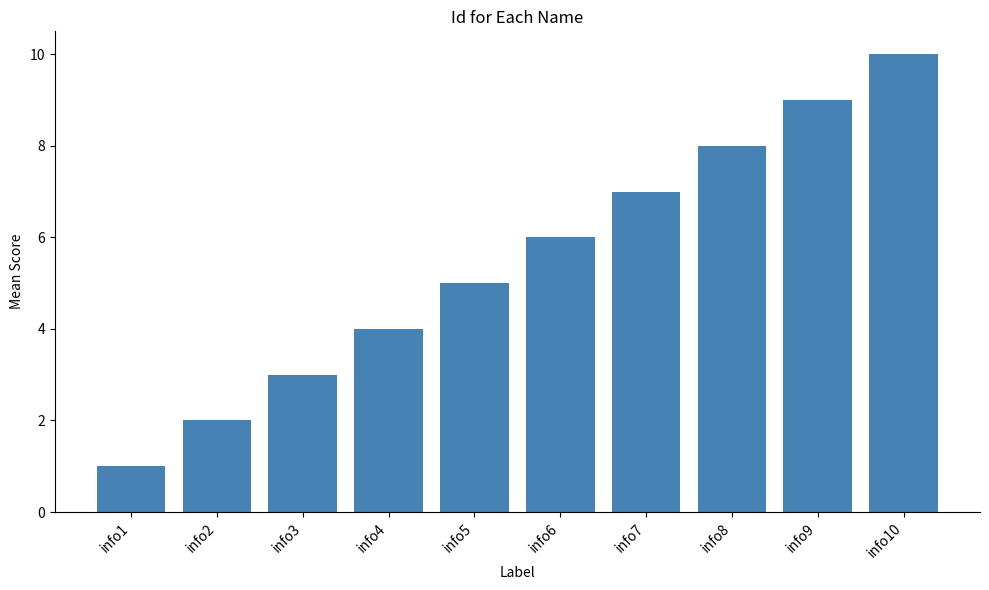

List the labels in order of value, smallest first.

info1, info2, info3, info4, info5, info6, info7, info8, info9, info10